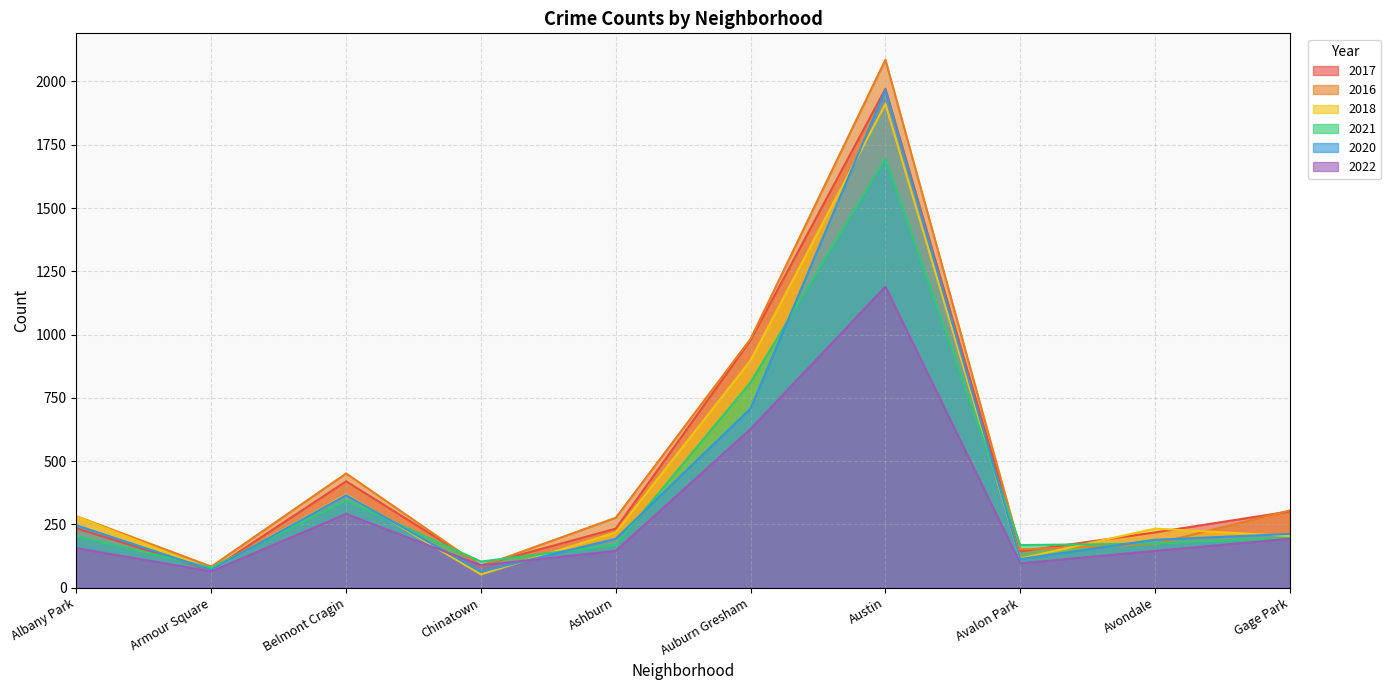

At which category is the sum across all series the highest?

Austin